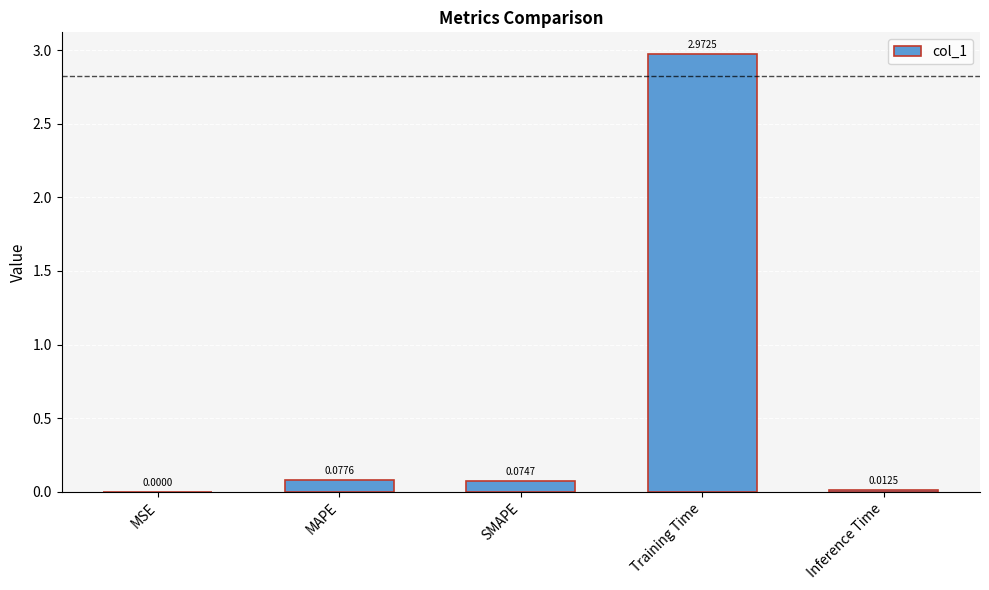

Which label corresponds to the largest value in the chart?

Training Time